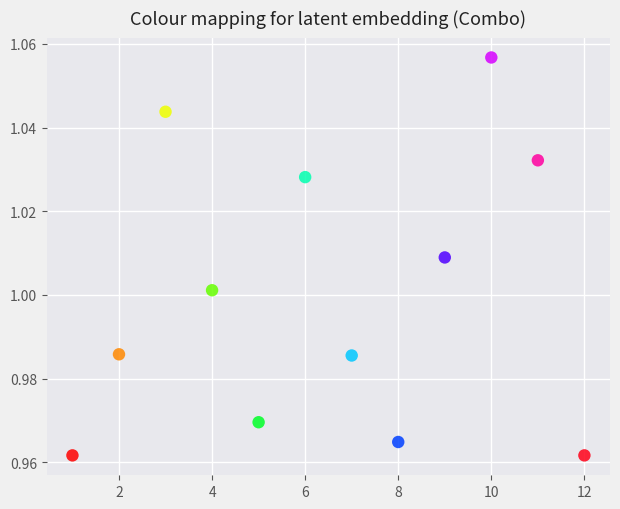

What is the average X value?

6.5